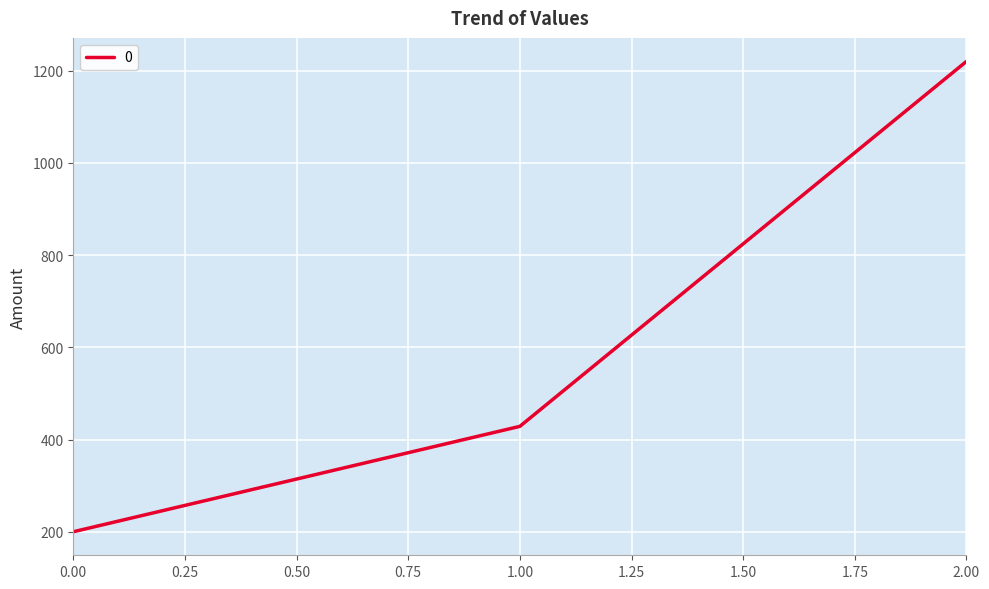

What is the average value?

616.2